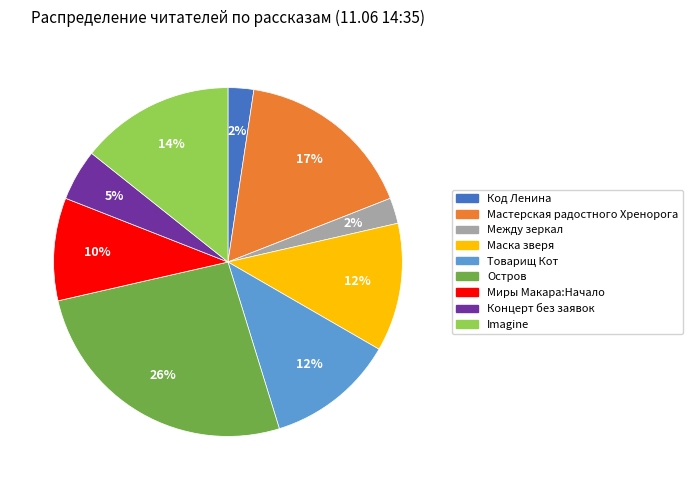

To the nearest percent, what is the difference between the largest and smallest slice percentages?

24%